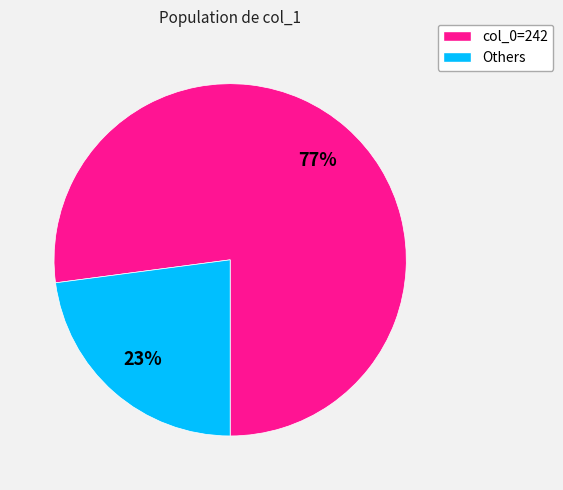

Is there a majority slice in this chart?

Yes